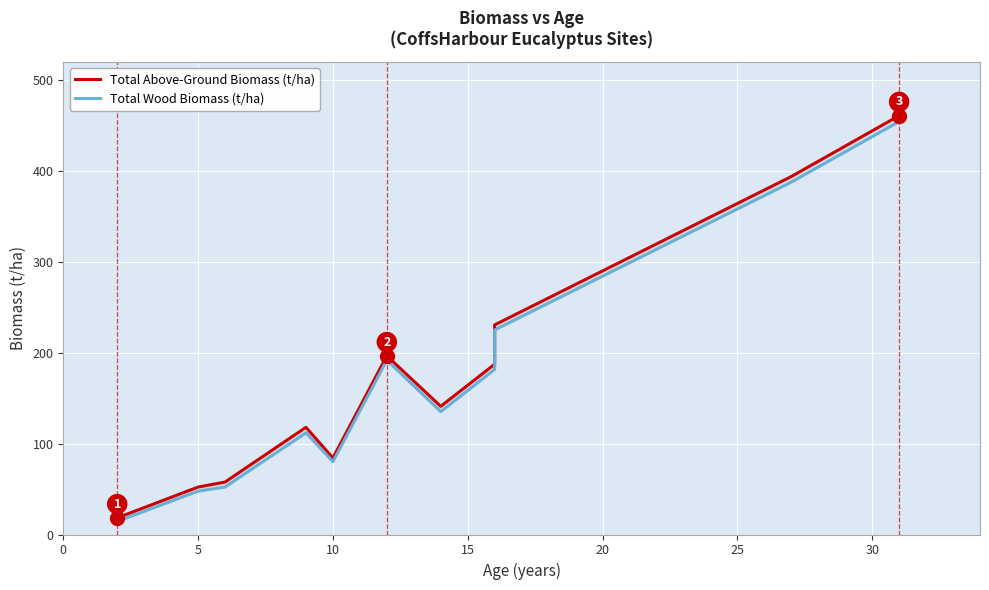

How many data points in Total Wood Biomass (t/ha) are less than 135?

5